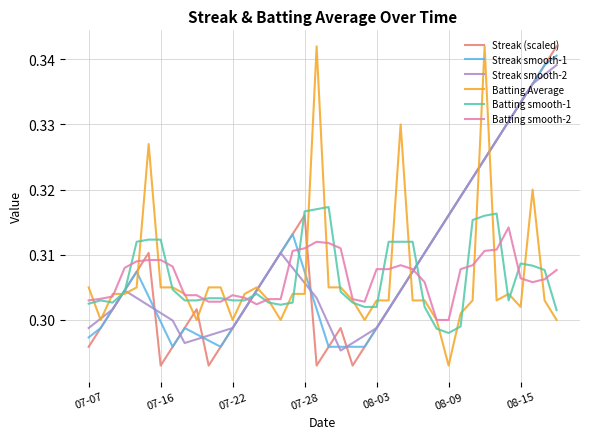

How many interior local valleys does the Streak smooth-2 series have?

2